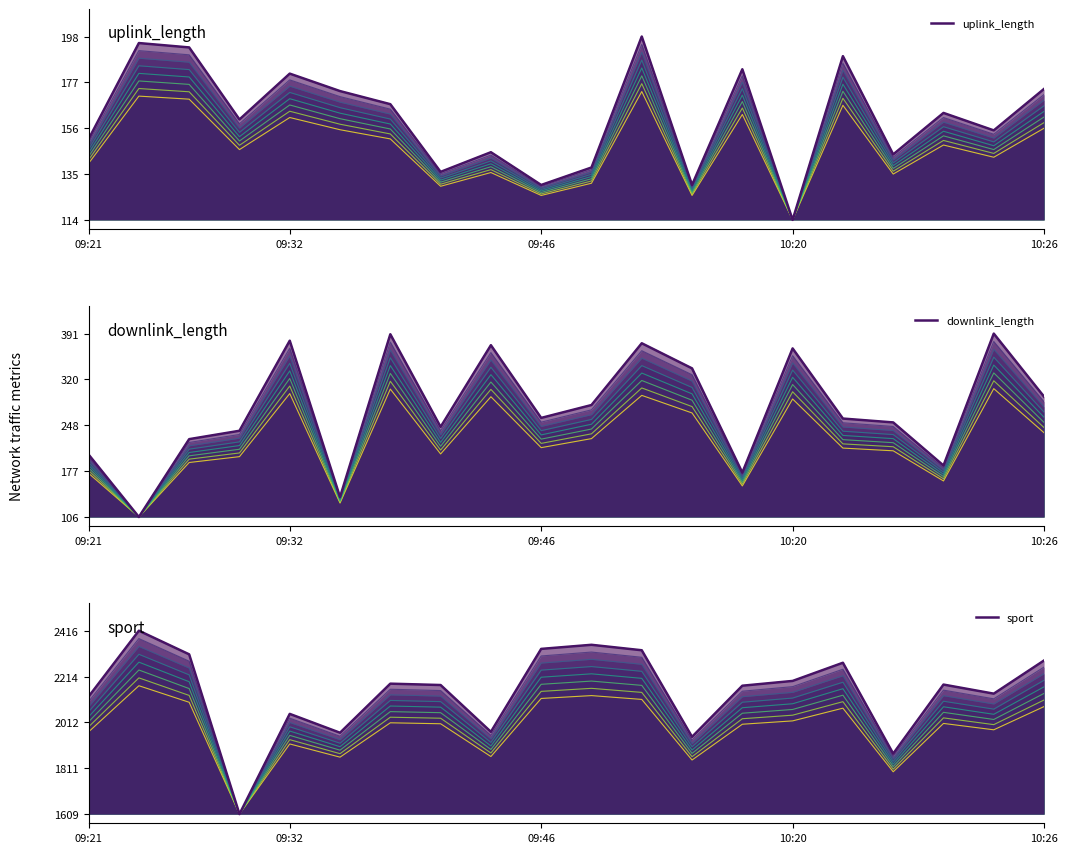

How many series are shown in this chart?

3